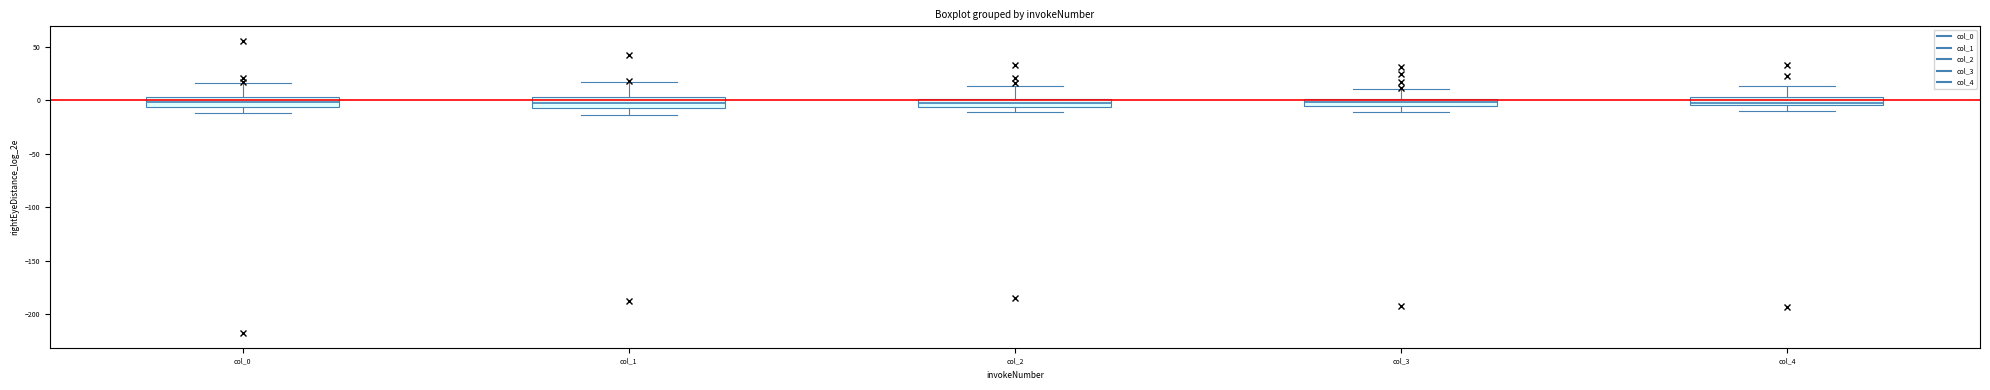

Where does the upper whisker of the box for col_0 end on the y-axis? The values are not printed on the chart, so give them approximately, as read against the axis.

15